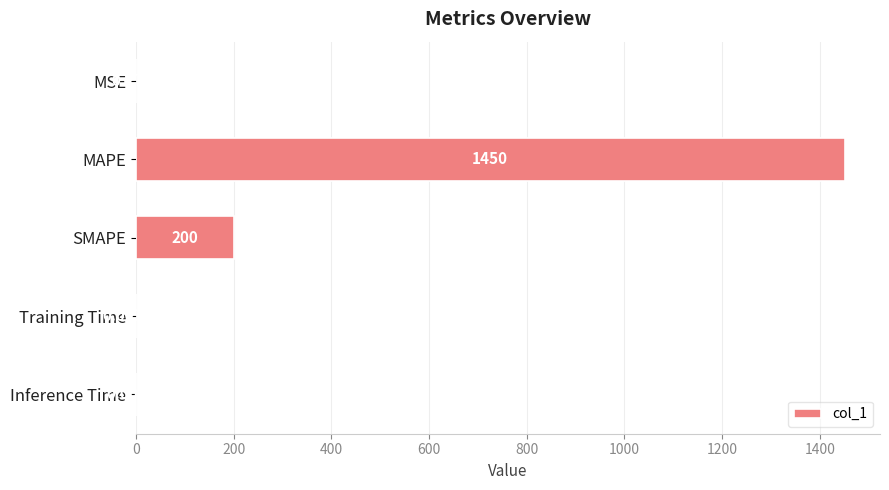

At which label is the value closest to 725?

SMAPE